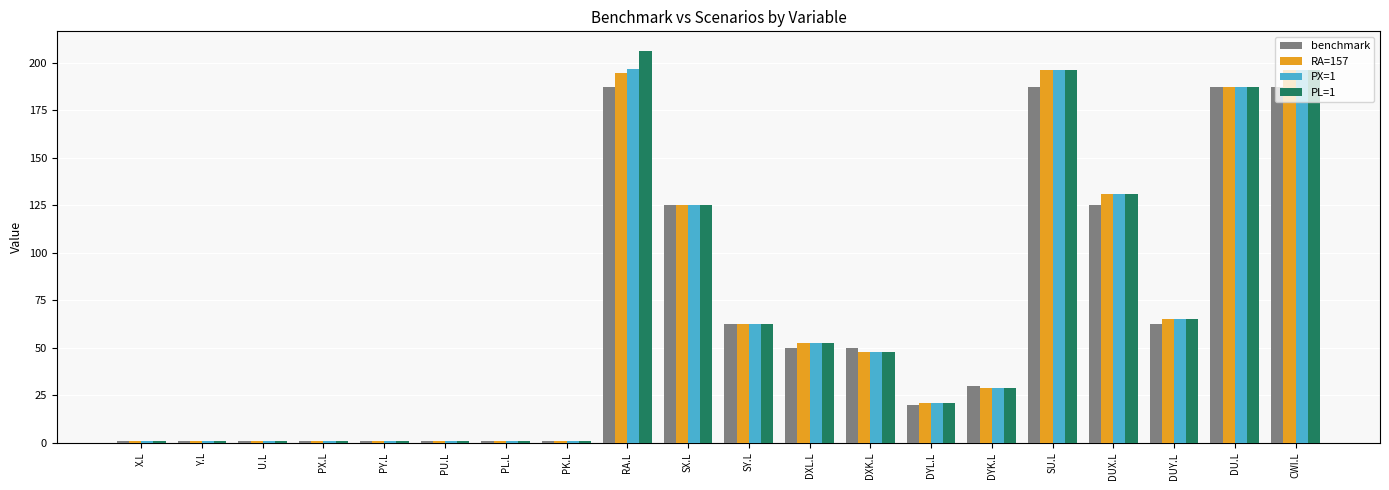

The value of PX=1 at DXL.L is 36.1. True or false?

False